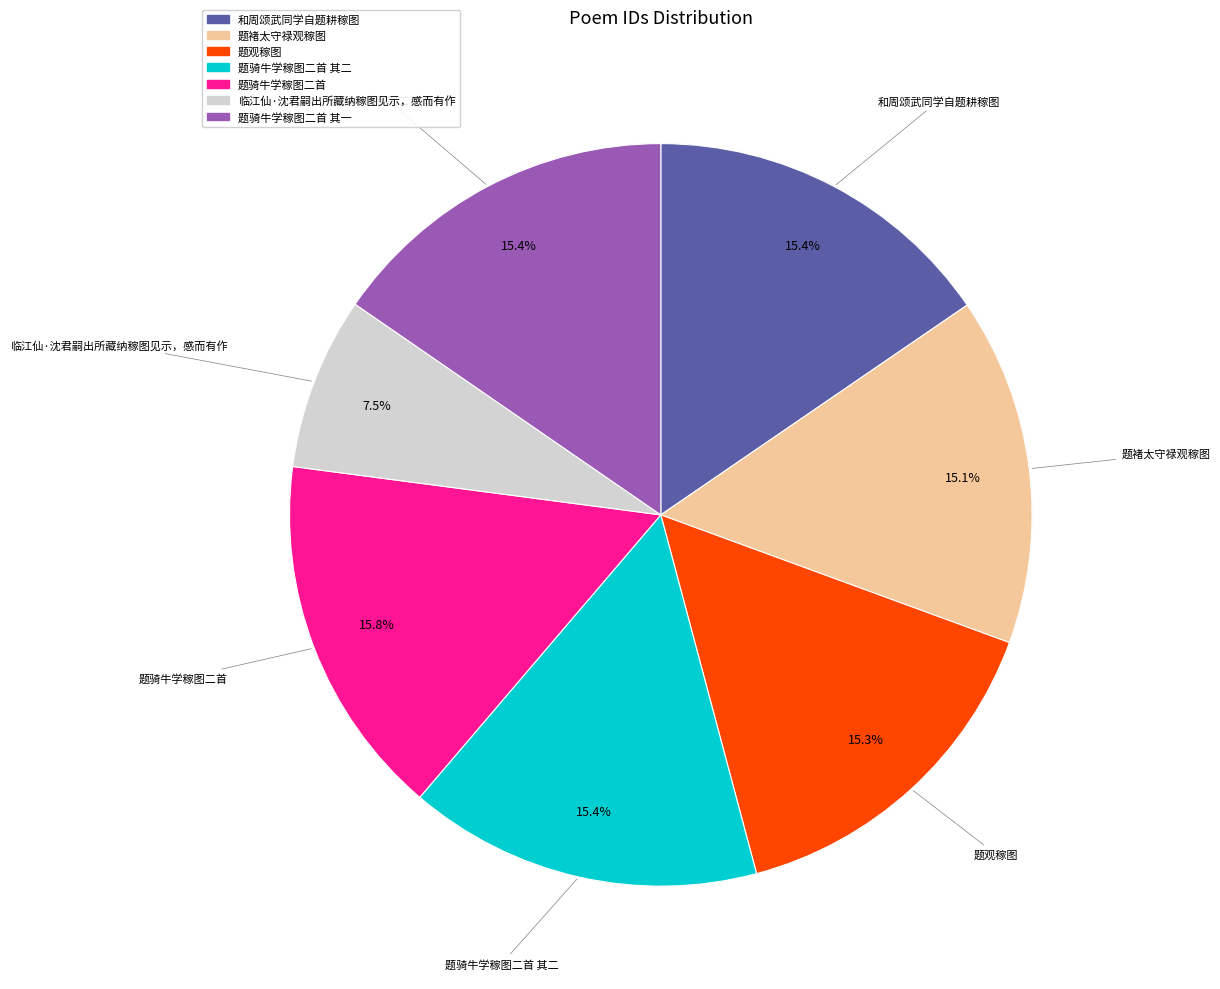

Which slice is the smallest?

临江仙·沈君嗣出所藏纳稼图见示，感而有作